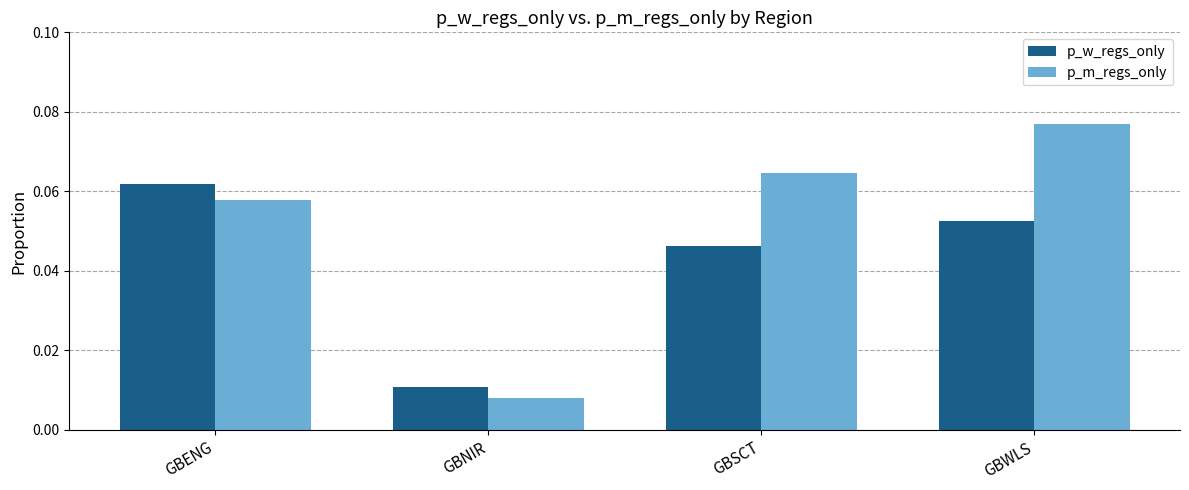

Which category has the highest value in the p_m_regs_only series?

GBWLS